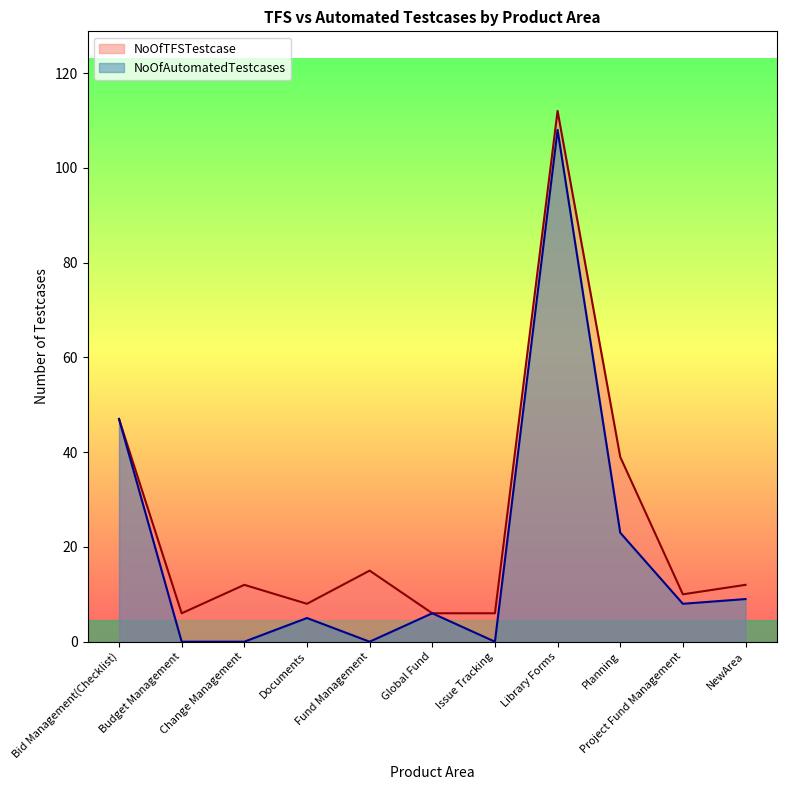

Where is the first local minimum for NoOfAutomatedTestcases?

Fund Management